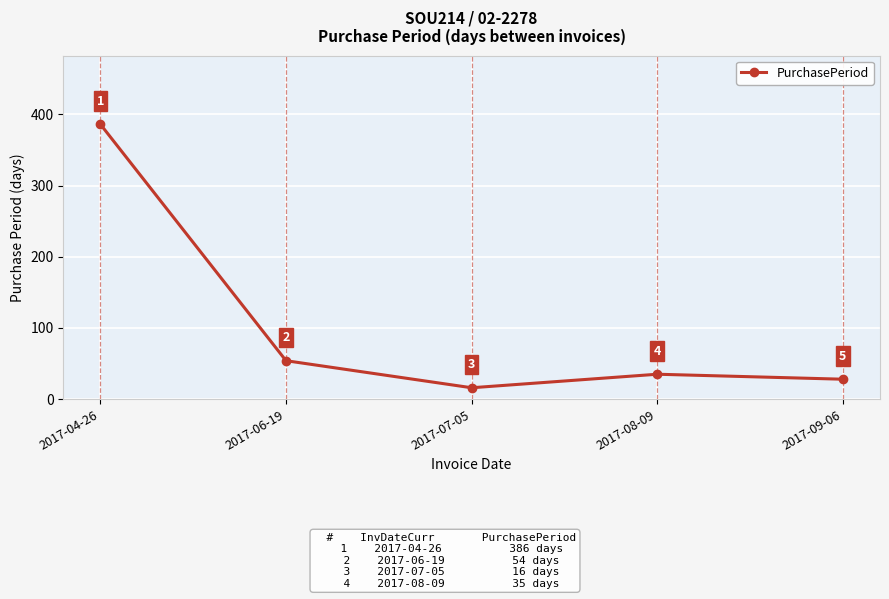

What is the maximum value shown in the chart?

386